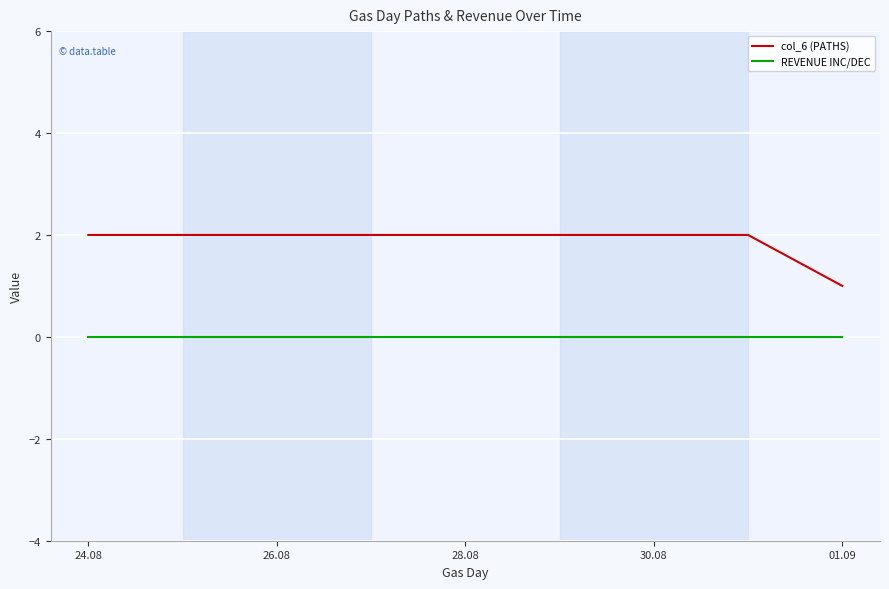

Is it true that col_6 (PATHS) equals 3 at 8?

False